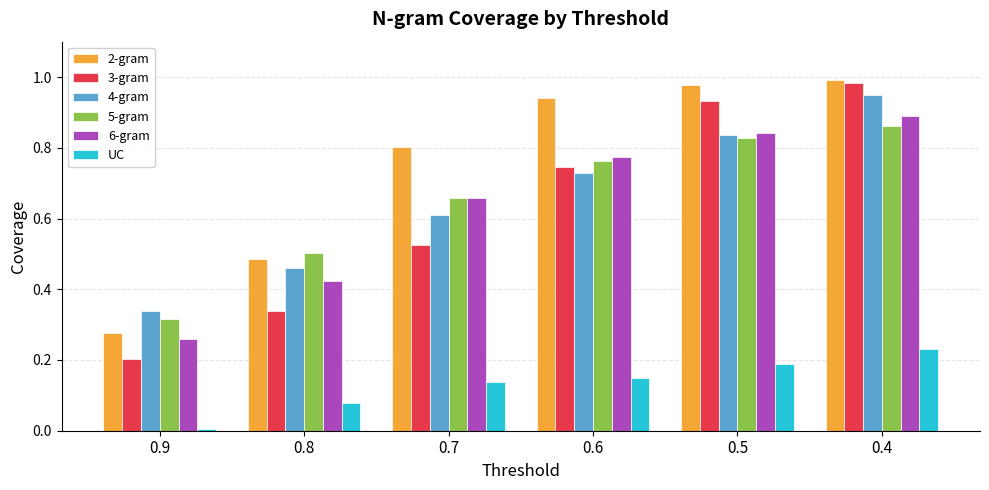

The 3-gram series shows 0.2 at 0.9. True or false?

True